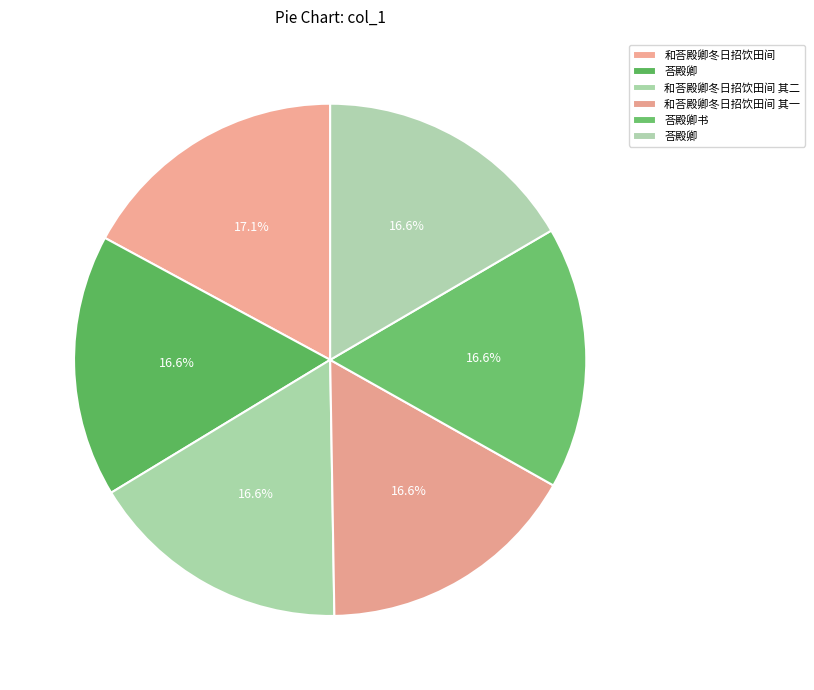

To the nearest percent, what is the average slice percentage?

17%